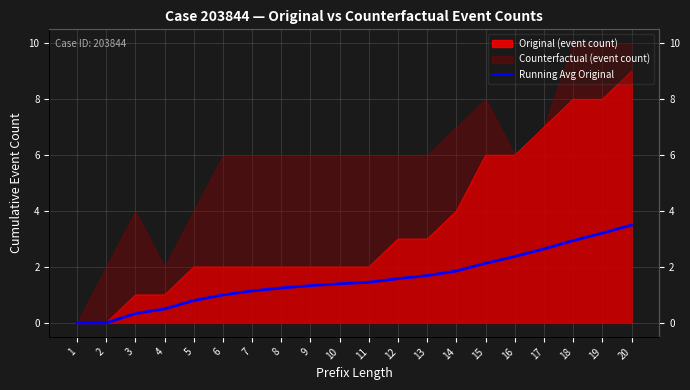

List the labels in order of value, smallest first.

1, 2, 3, 4, 5, 6, 7, 8, 9, 10, 11, 12, 13, 14, 15, 16, 17, 18, 19, 20